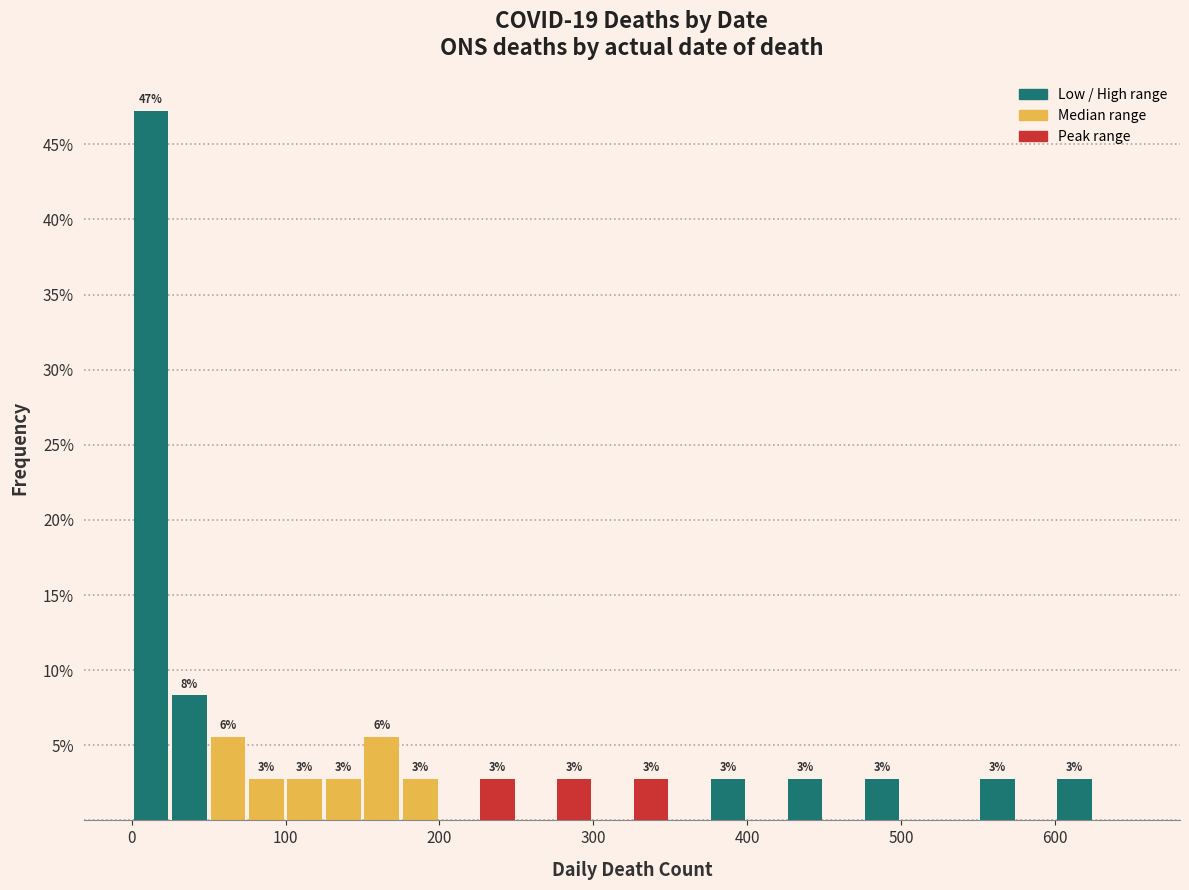

Read against the x-axis, roughly where is the centre of the tallest bar?

10